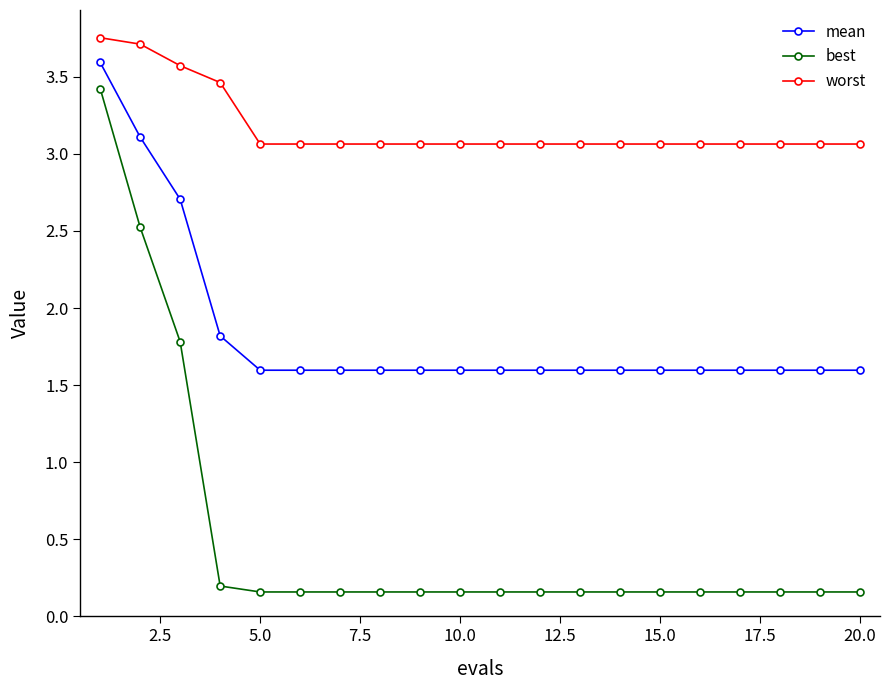

List the series in order of their peak value, lowest first.

best, mean, worst